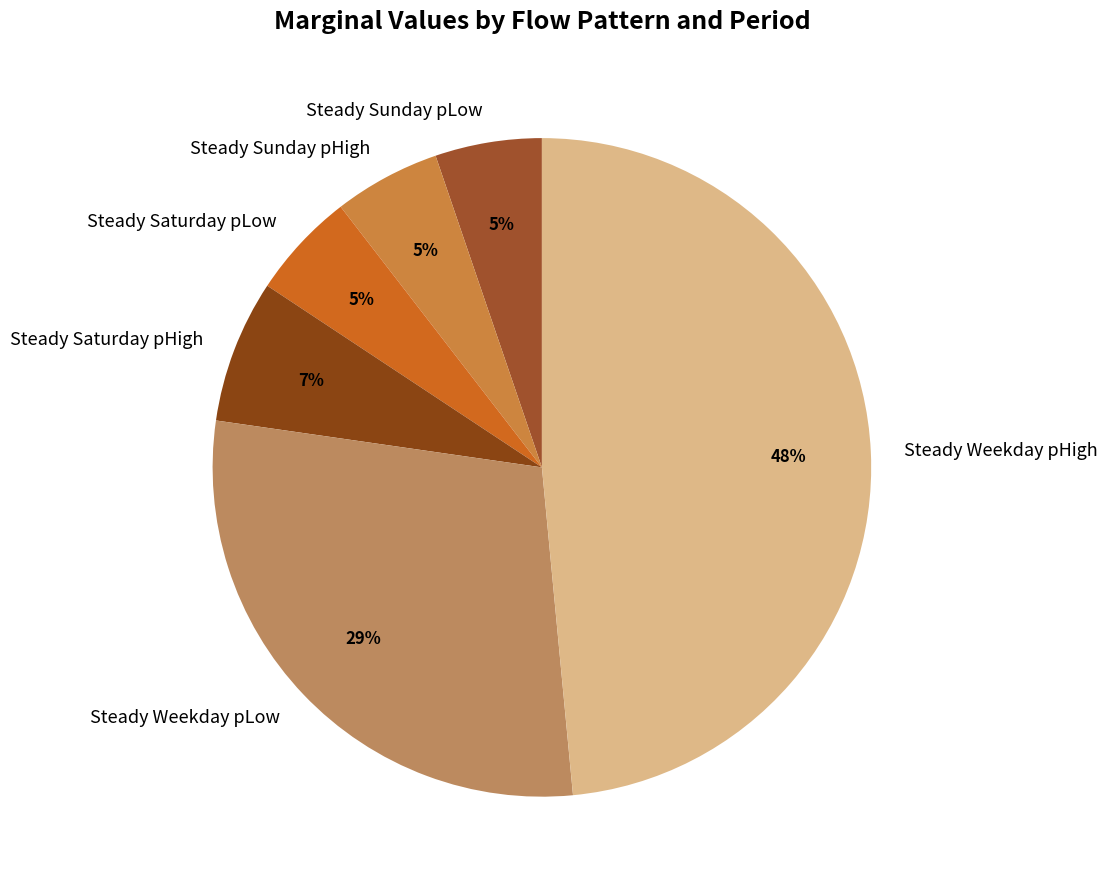

To the nearest percent, what percentage of the pie is Steady Saturday pHigh?

7%